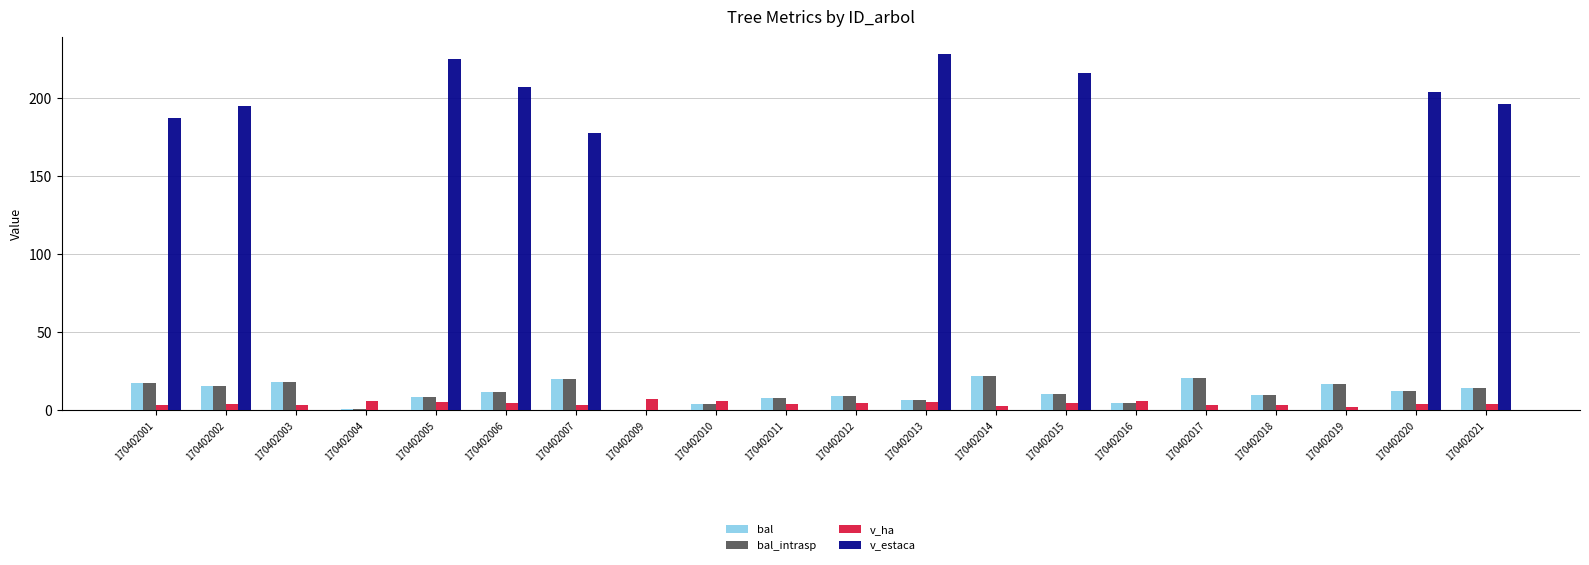

Are the bars grouped side by side (vs. stacked)?

Yes